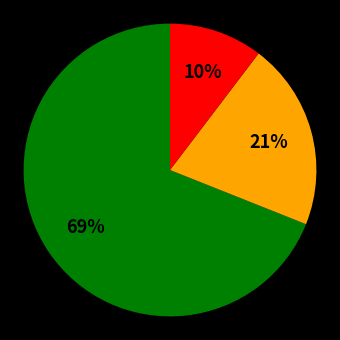

Does any single category account for the majority?

Yes